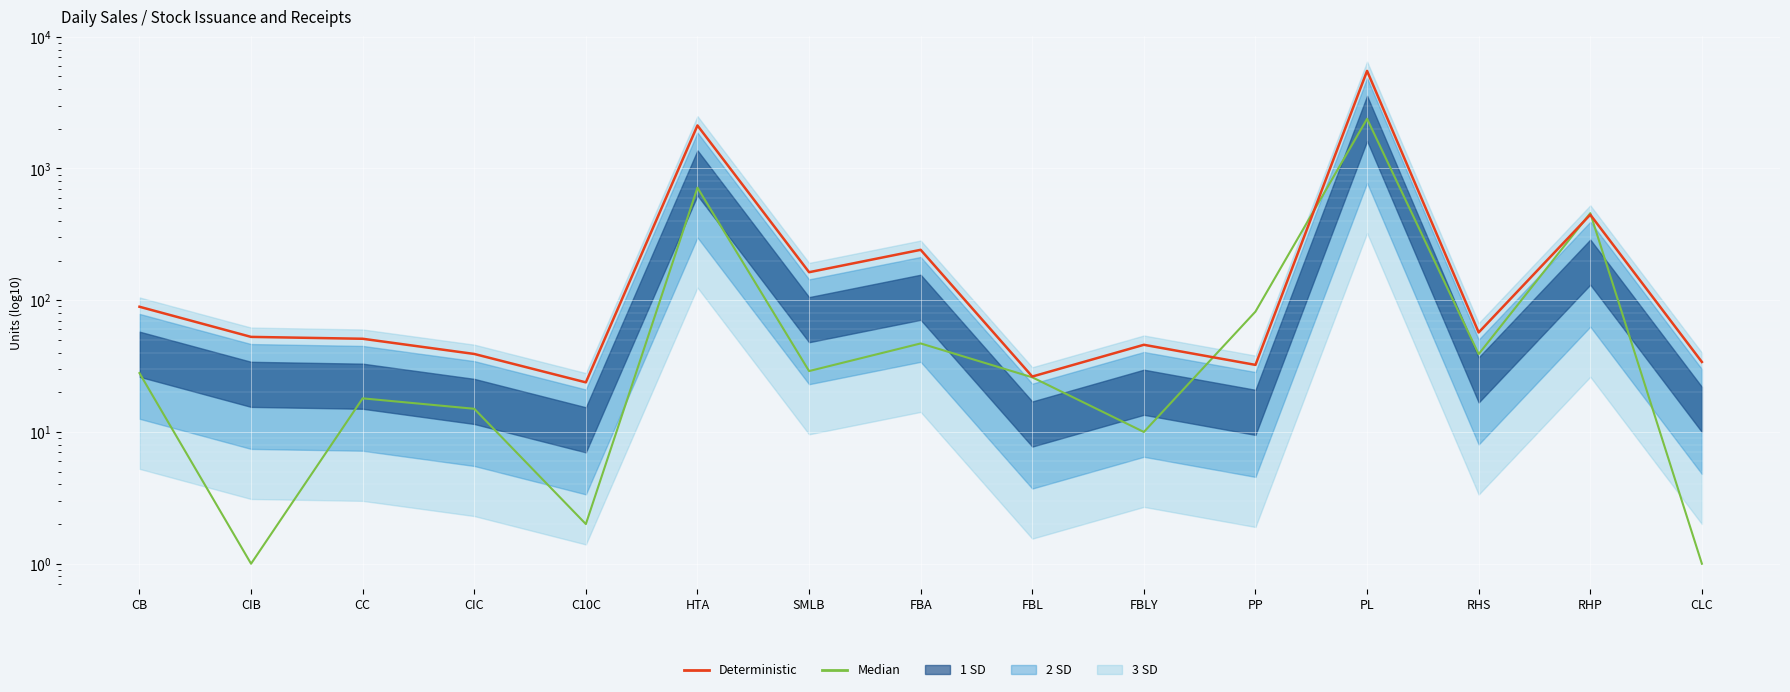

What is the sum of all Median values?

3855.0